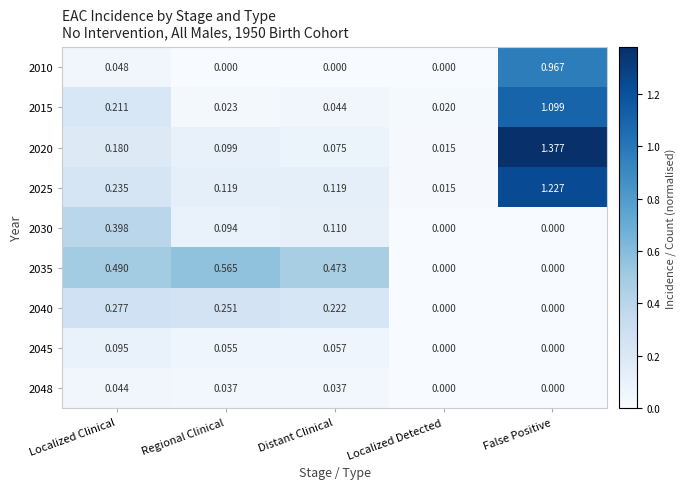

Which series changed the most between Regional Clinical and Distant Clinical?

2035